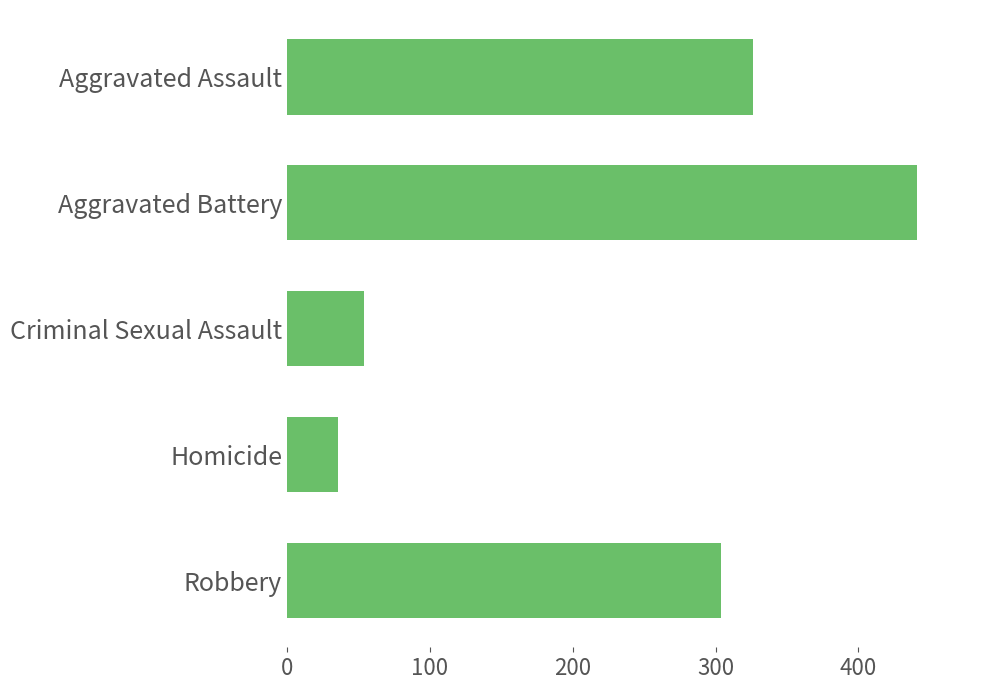

What is the label of the 3rd bar from the top?

Criminal Sexual Assault